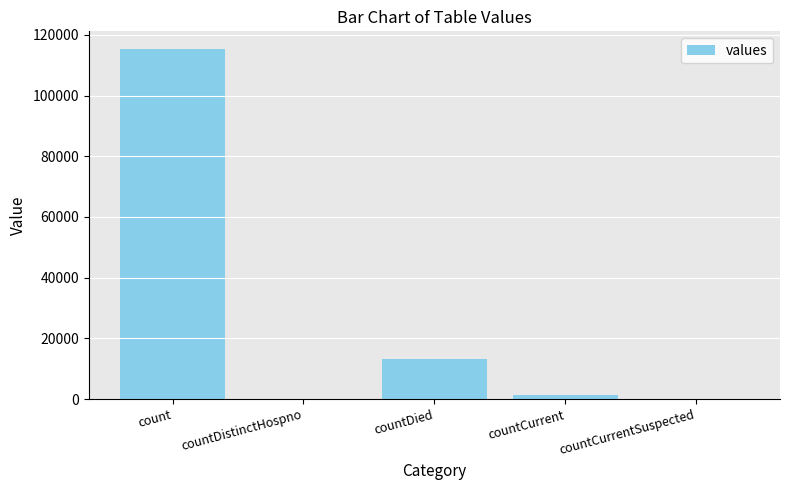

What is the greatest value displayed?

115379